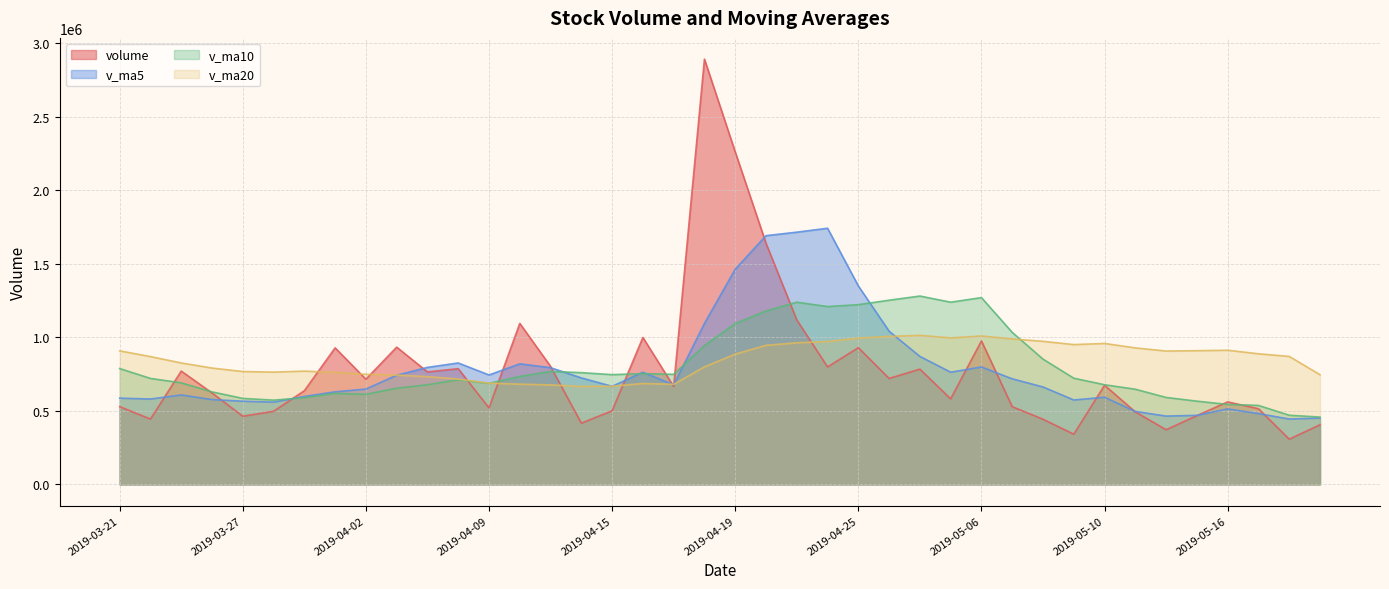

Is it true that v_ma20 equals 369359.4 at 2019-03-27?

False